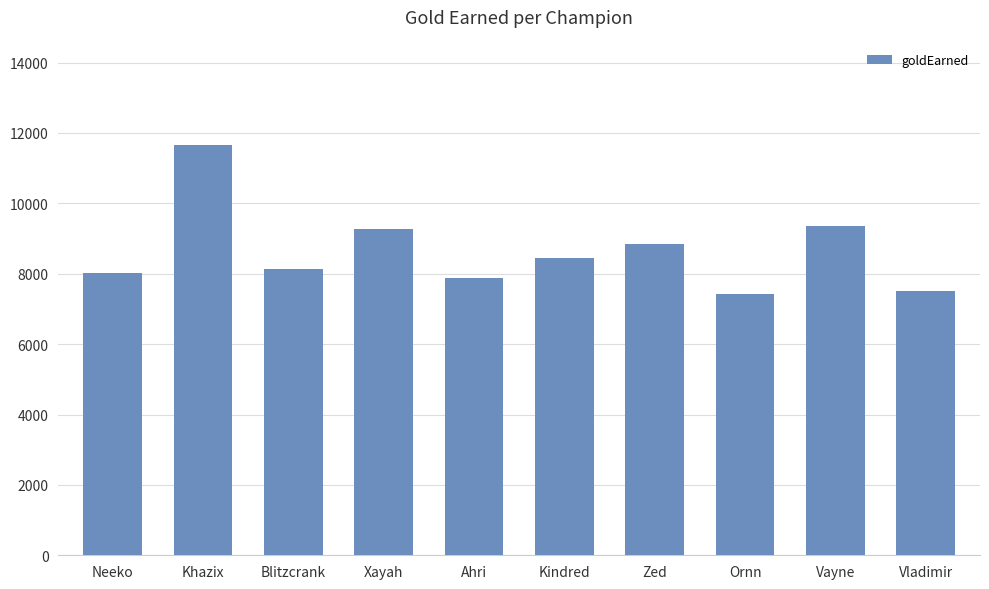

What is the label of the 9th bar from the left?

Vayne